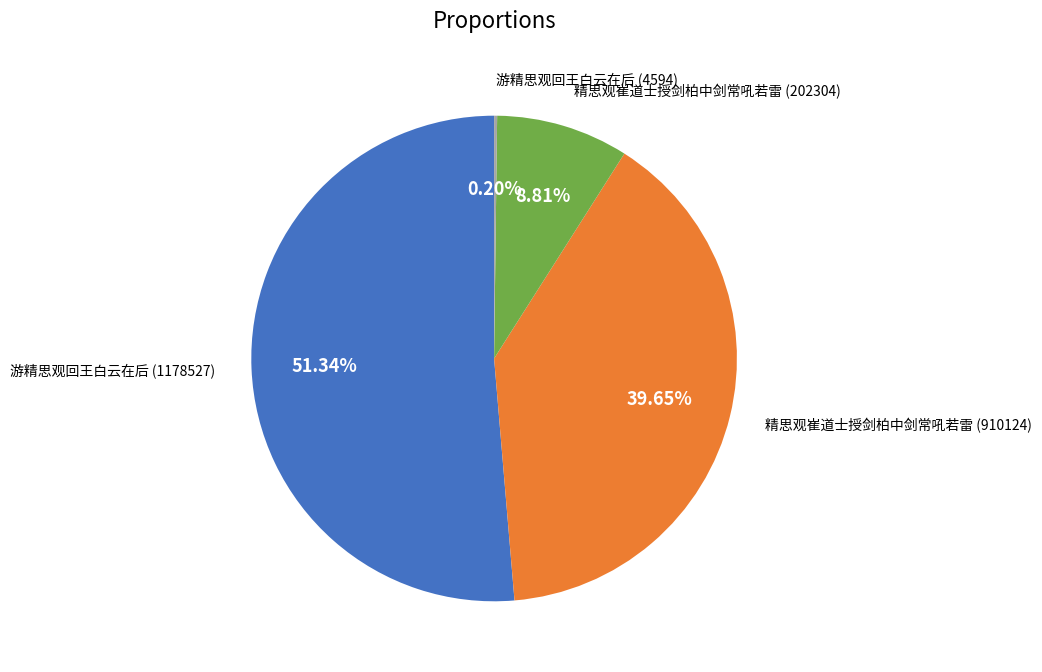

Does any single category account for the majority?

Yes